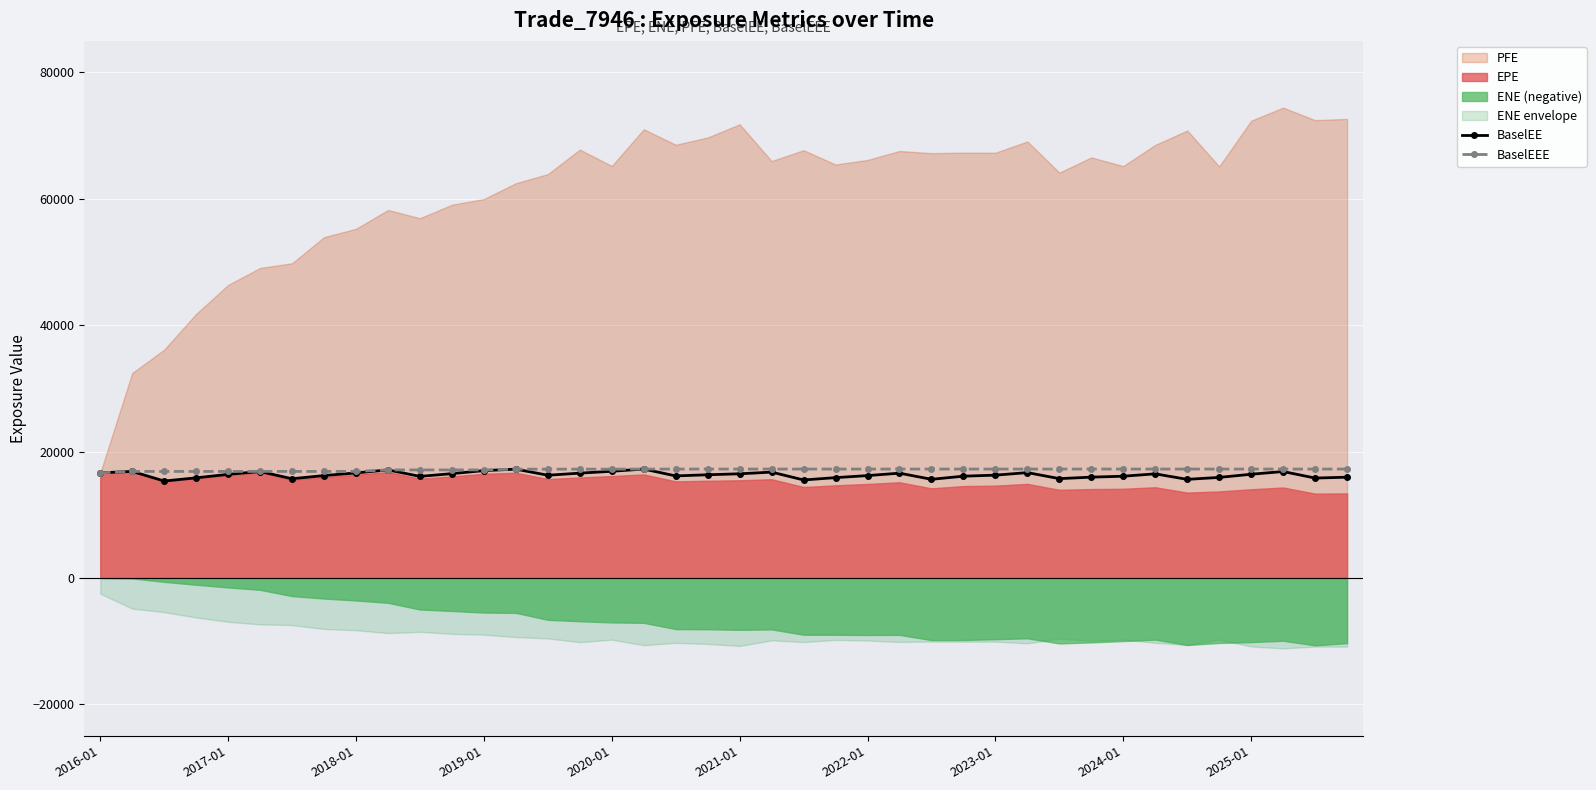

What is the average value of the BaselEE series?

16307.9